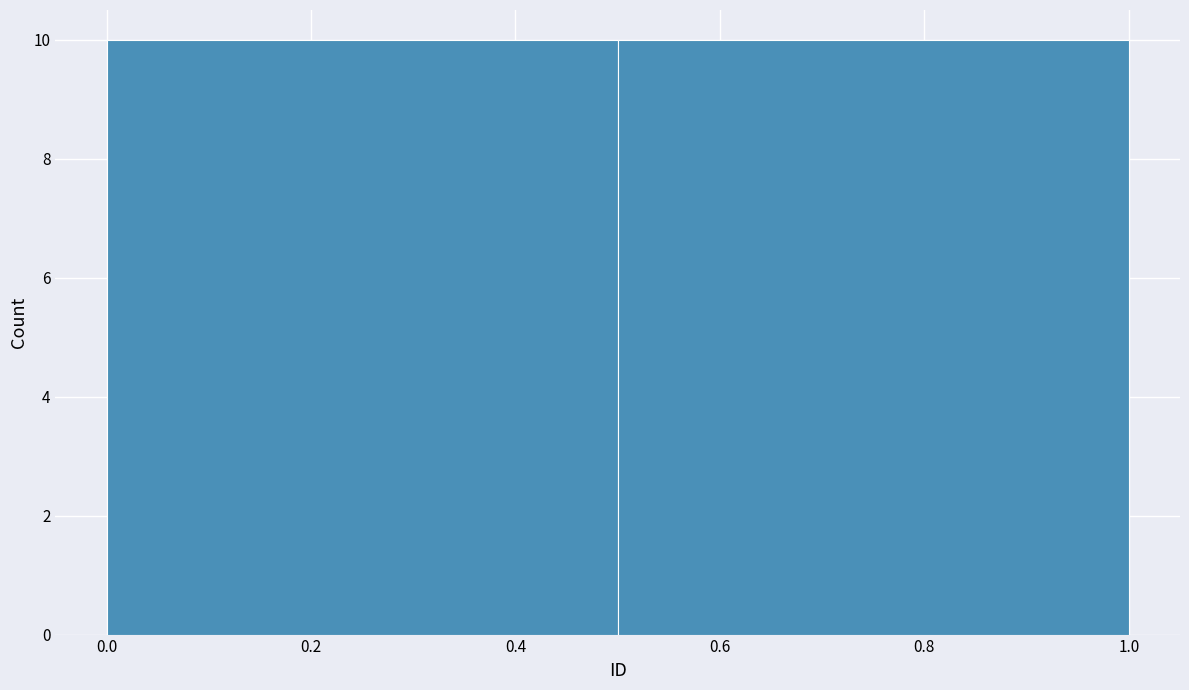

Reading left to right, list every bar in this chart as the range it spans on the x-axis followed by its height. The values are not printed on the chart, so give them approximately, as read against the axis.

0.0 to 0.5: 10
0.5 to 1.0: 10